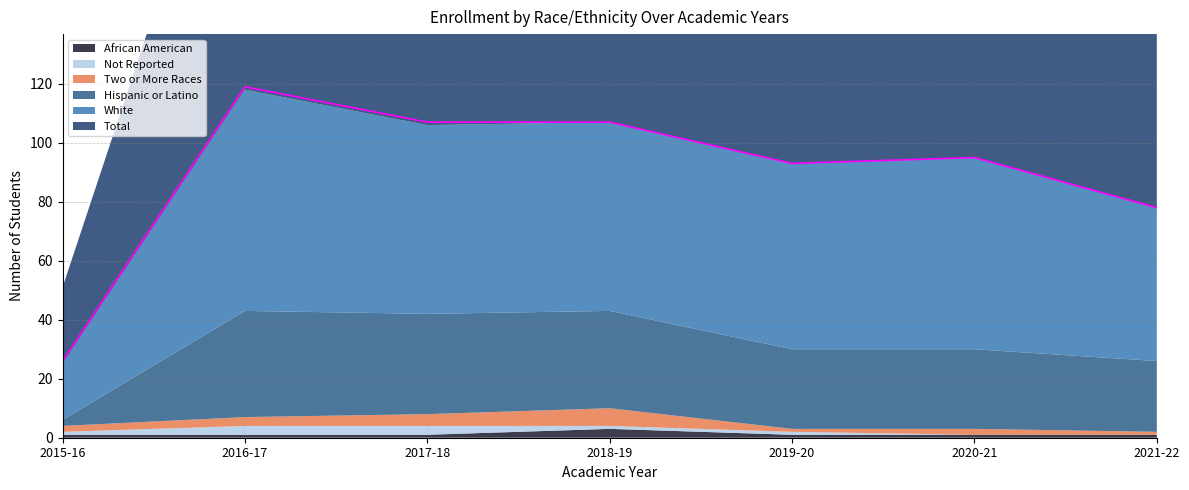

At 2021-22, list the series in order from smallest to largest.

Not Reported, Two or More Races, African American, Hispanic or Latino, White, Total